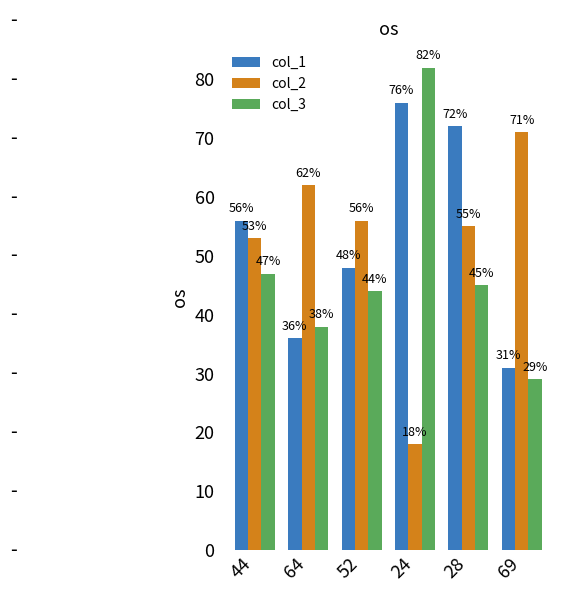

What is the maximum value for col_1?

76